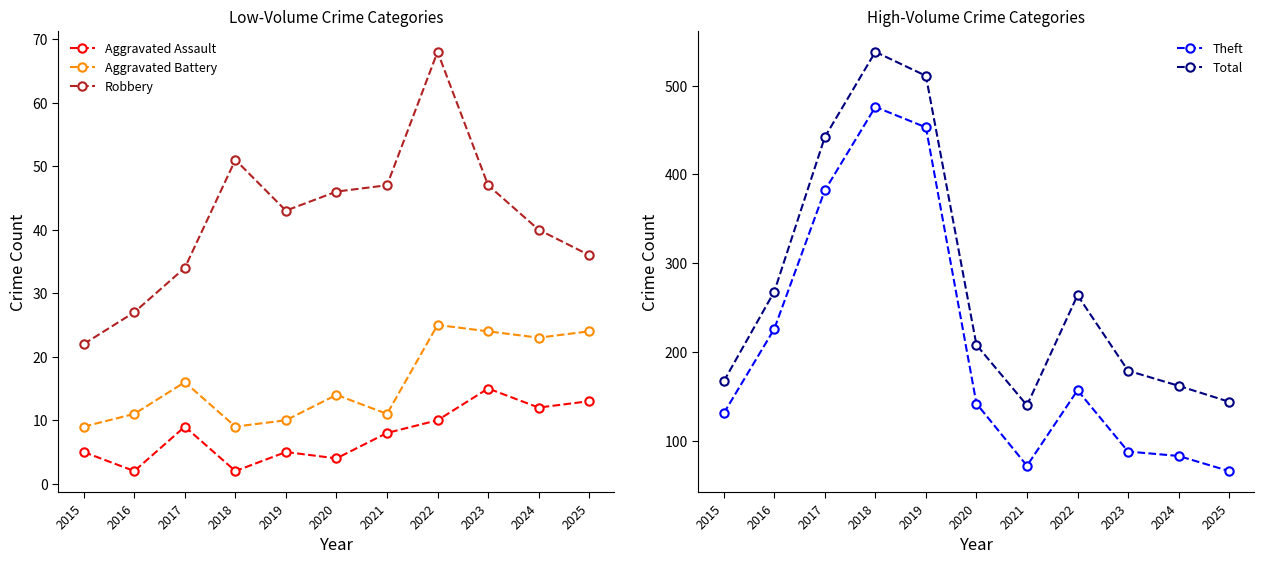

How many categories are shown in the chart?

11